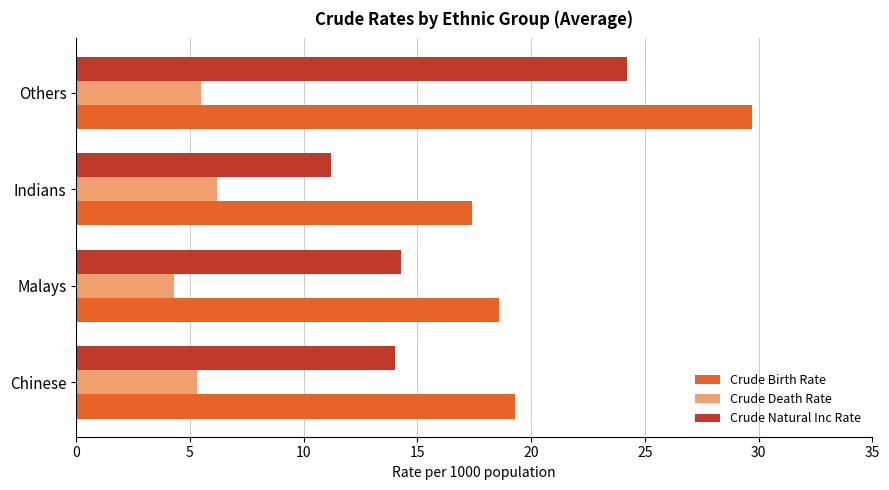

What is the difference between the maximum and minimum values in the Crude Death Rate series?

1.9